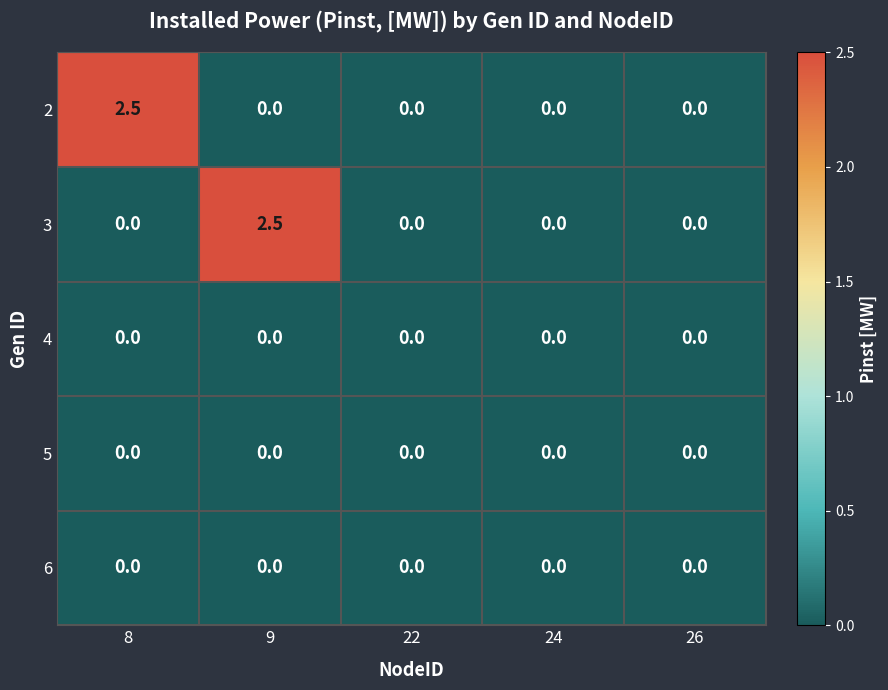

Reading right to left, transcribe all the data shown in this chart.

2: 0.0	0.0	0.0	0.0	2.5
3: 0.0	0.0	0.0	2.5	0.0
4: 0.0	0.0	0.0	0.0	0.0
5: 0.0	0.0	0.0	0.0	0.0
6: 0.0	0.0	0.0	0.0	0.0